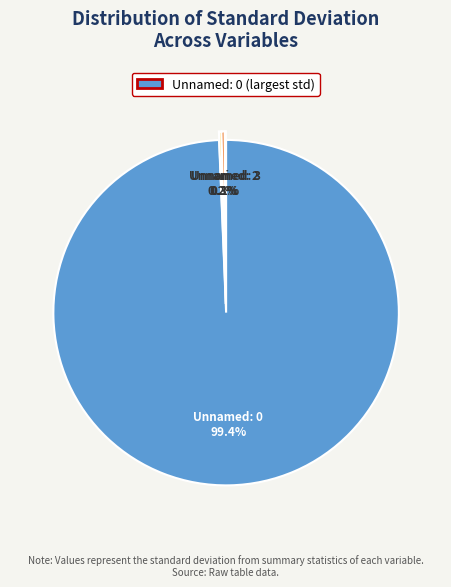

What percentage do Unnamed: 0 and Unnamed: 2 together represent?

99.7%